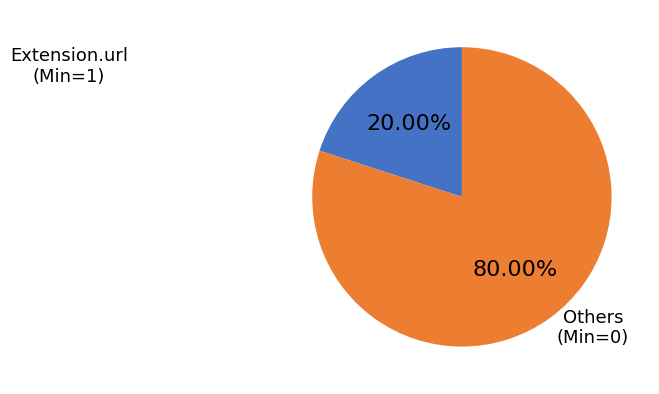

Count the number of slices in the pie.

2